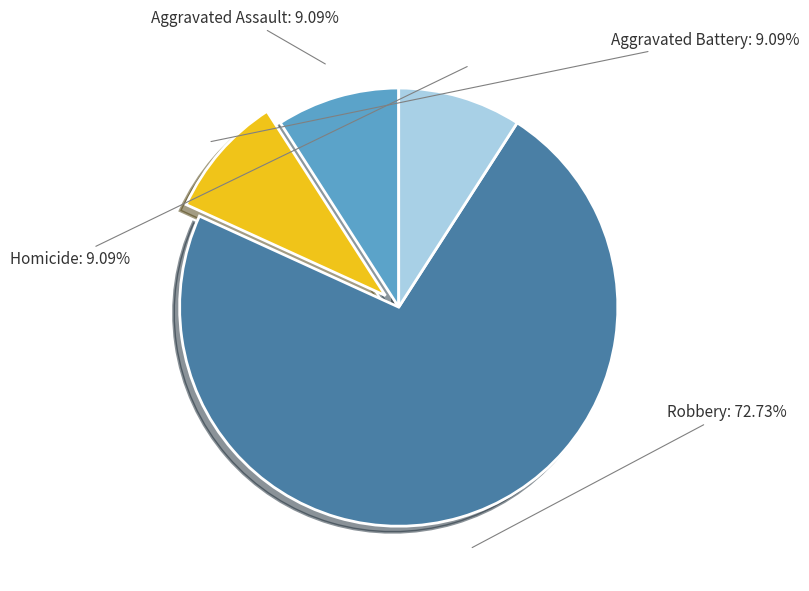

Which category has the biggest portion of the pie?

Robbery